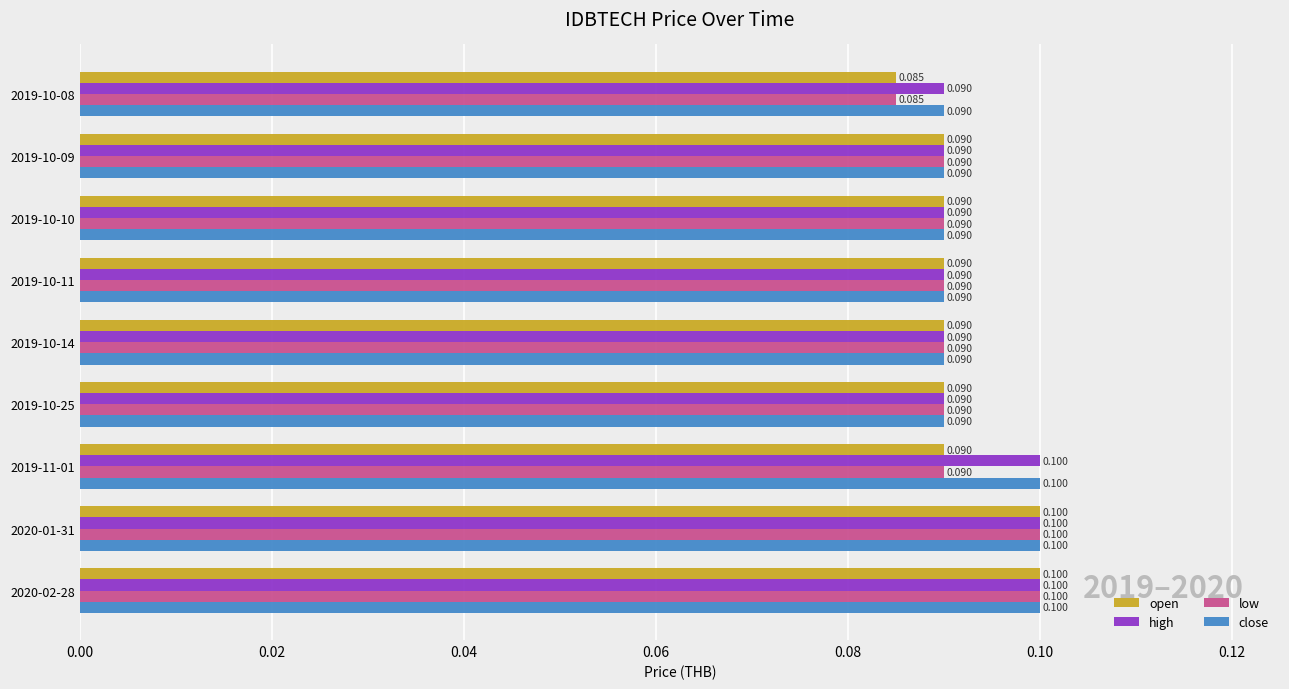

What are all the series names shown in the legend?

open, high, low, close